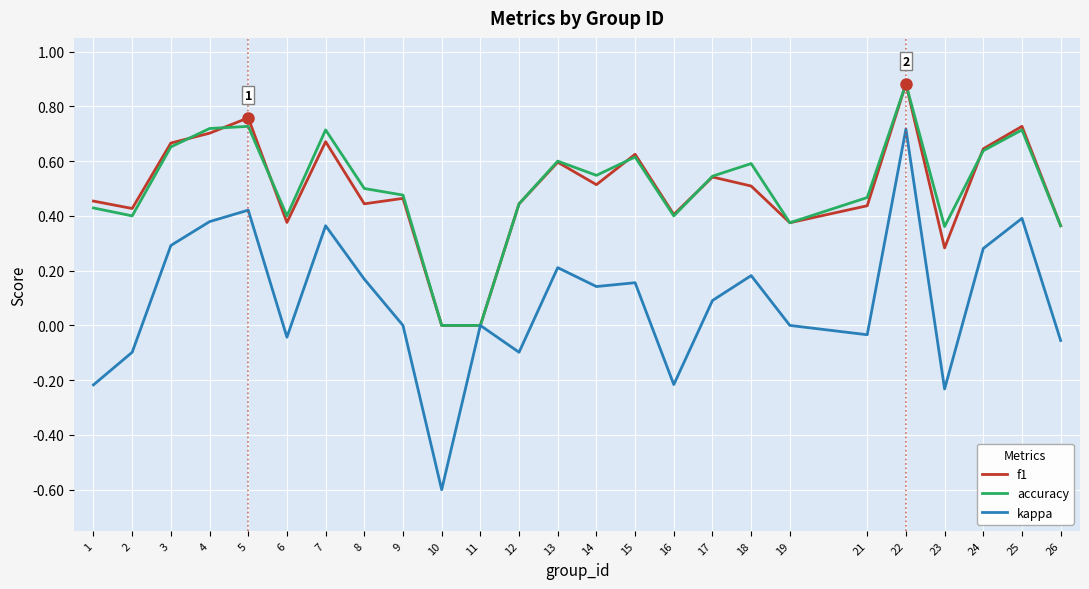

At which label does f1 reach its peak?

22